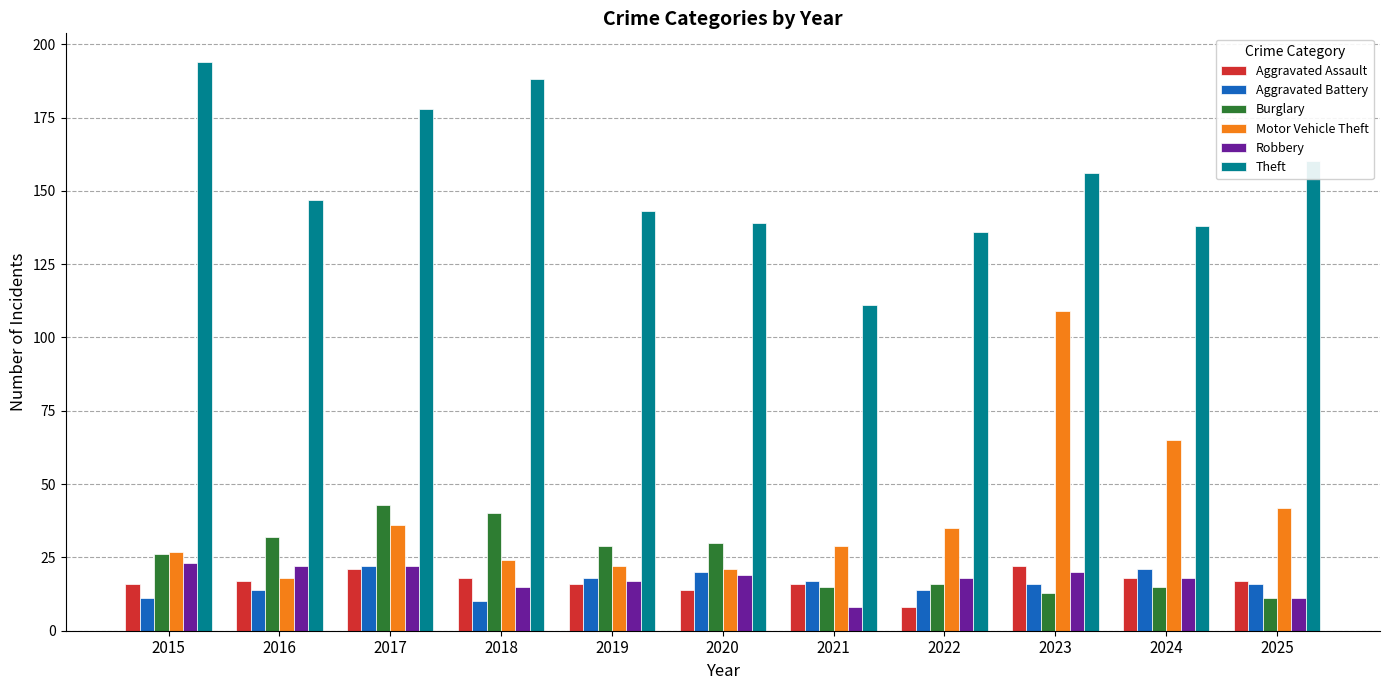

What are all the series names shown in the legend?

Aggravated Assault, Aggravated Battery, Burglary, Motor Vehicle Theft, Robbery, Theft